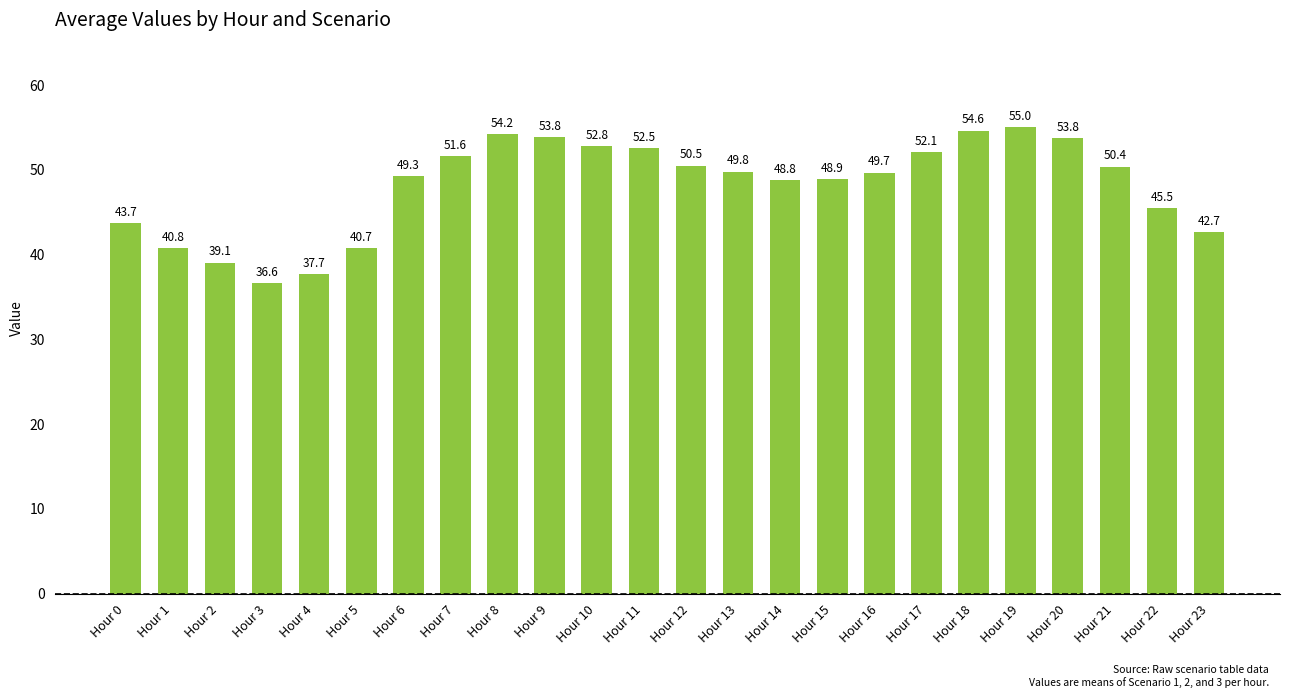

What is the change in value from Hour 5 to Hour 14?

+8.1